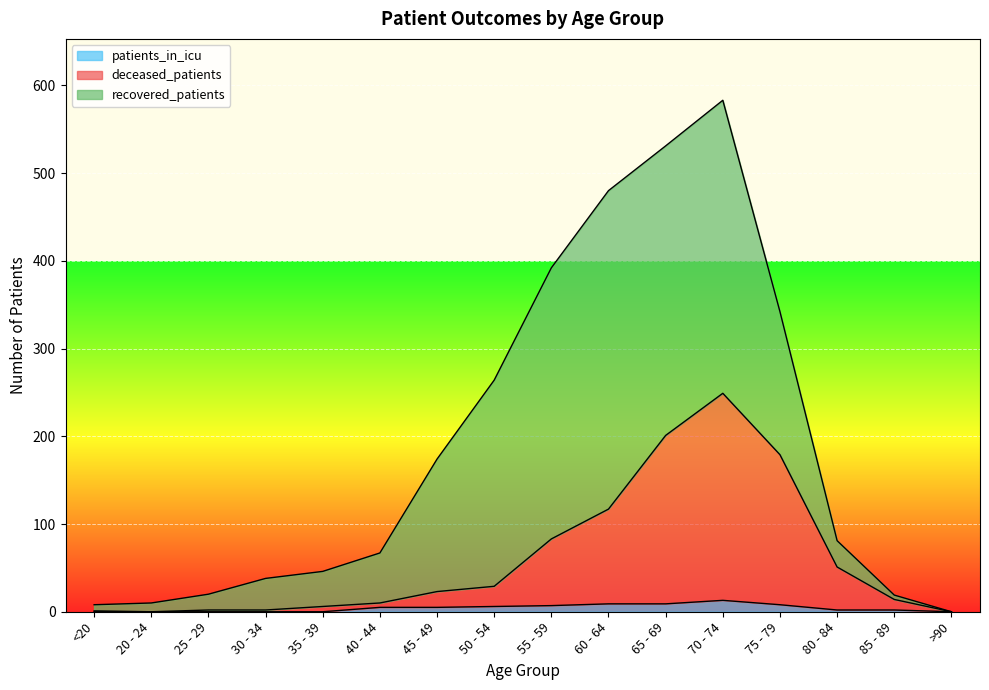

True or false: deceased_patients and patients_in_icu intersect in this chart.

False